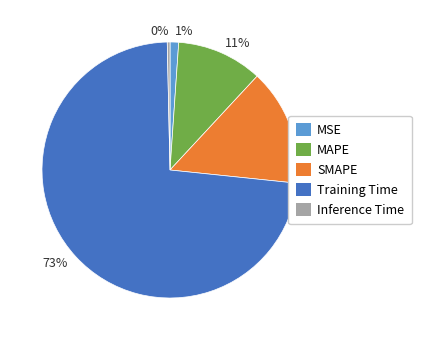

Between 15% and 11%, which is larger?

15%